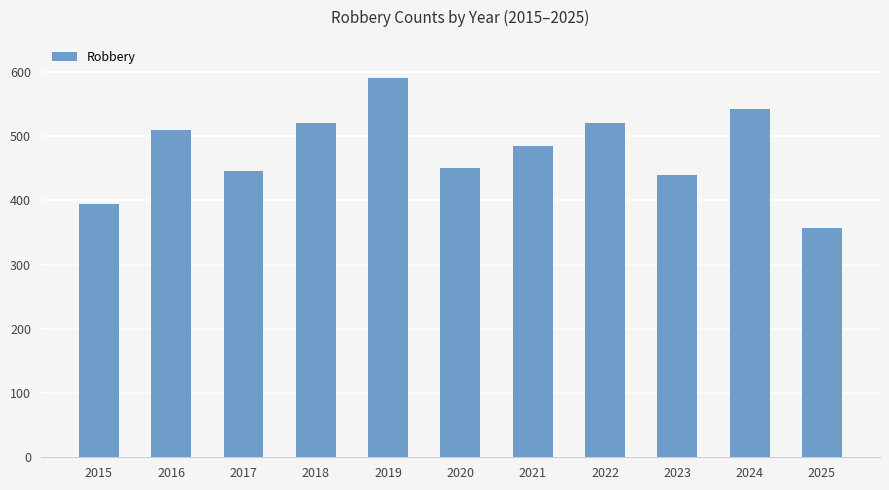

How many data points are less than 484?

5